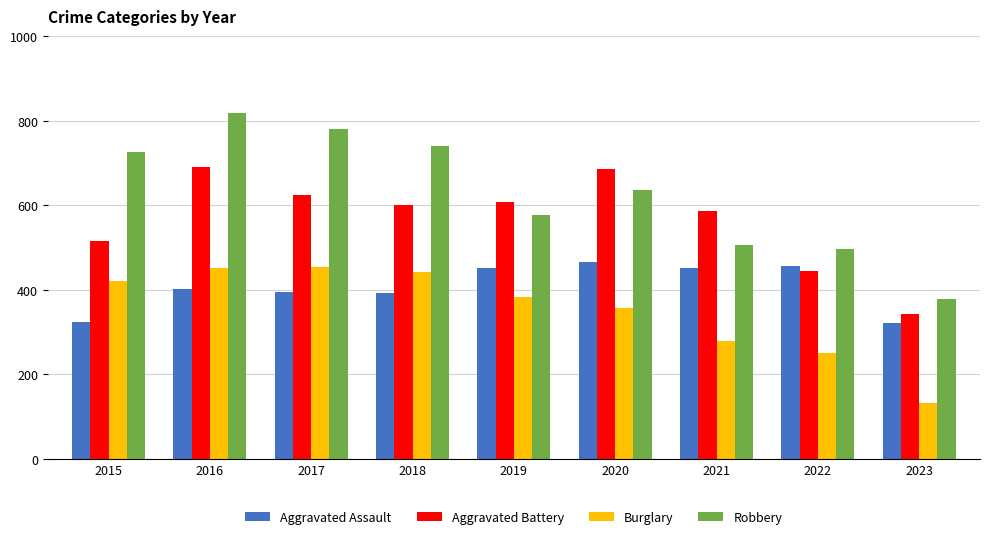

Rank the series by their maximum value, from lowest to highest.

Burglary, Aggravated Assault, Aggravated Battery, Robbery